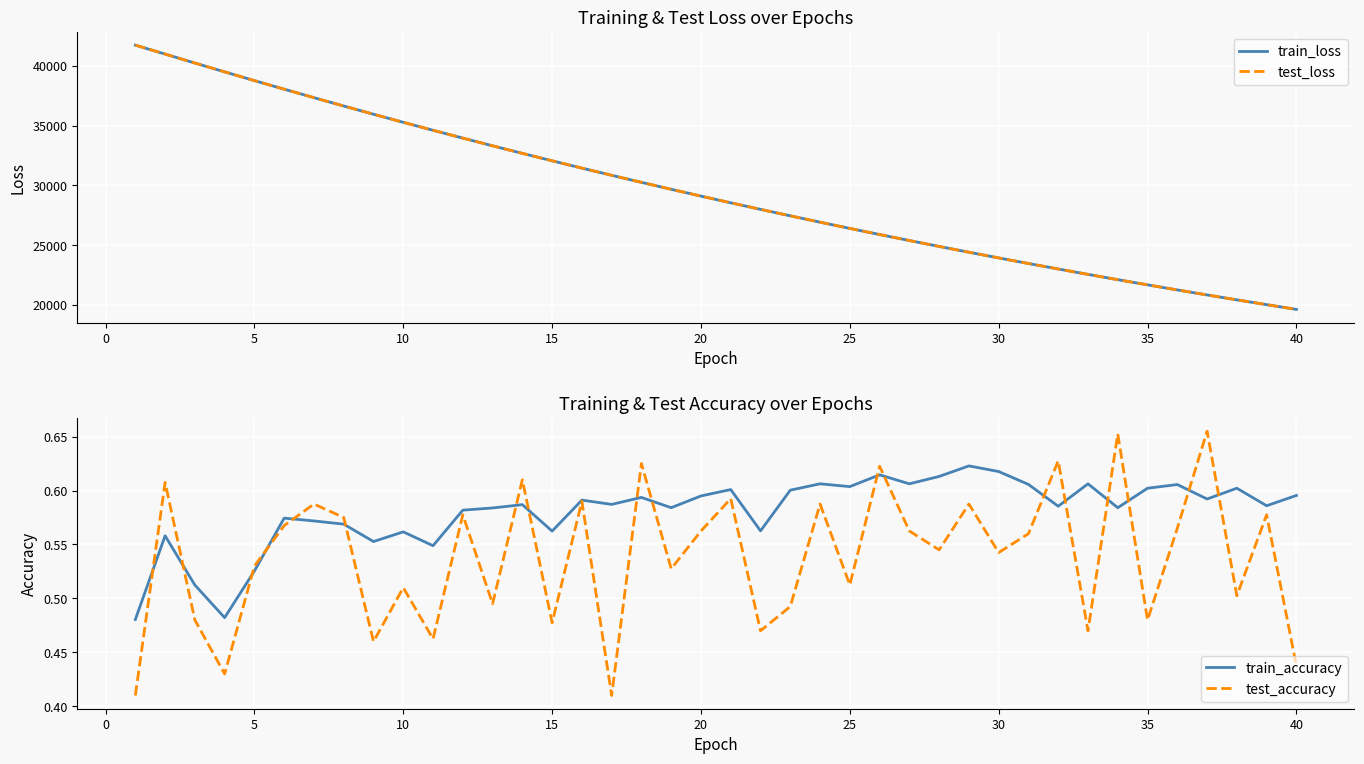

How many interior local peaks does the test_accuracy series have?

15